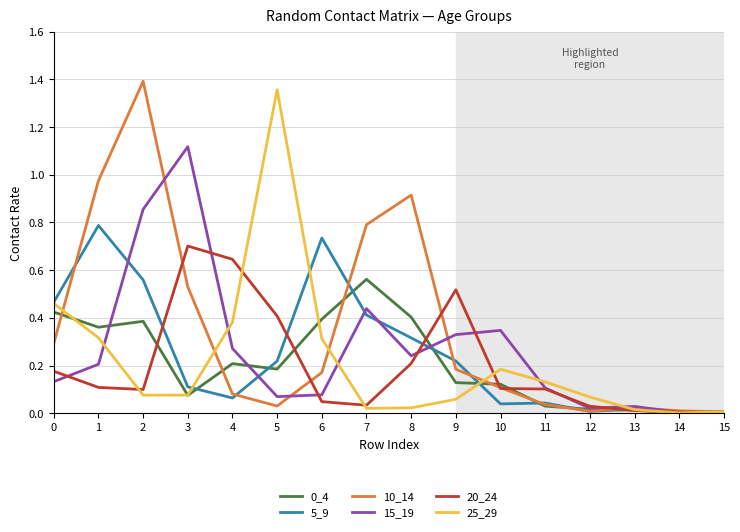

The 20_24 series shows 0.1 at 10. True or false?

True